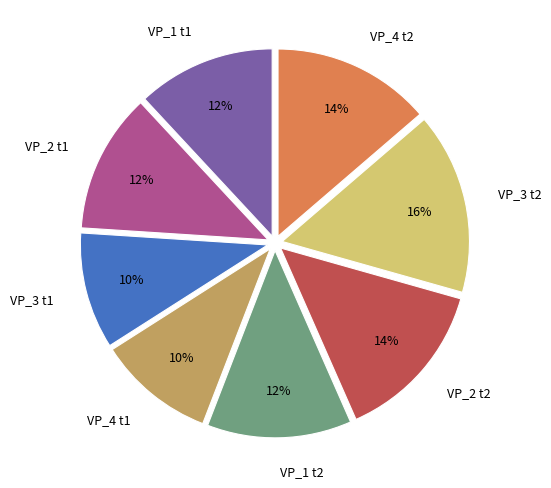

How many segments does this pie chart have?

8